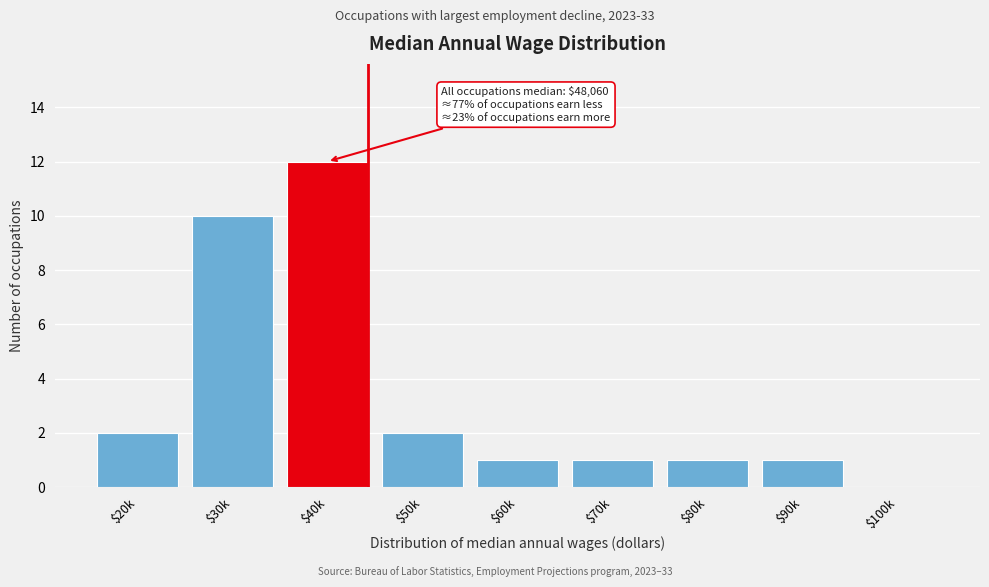

What is the greatest value displayed?

12